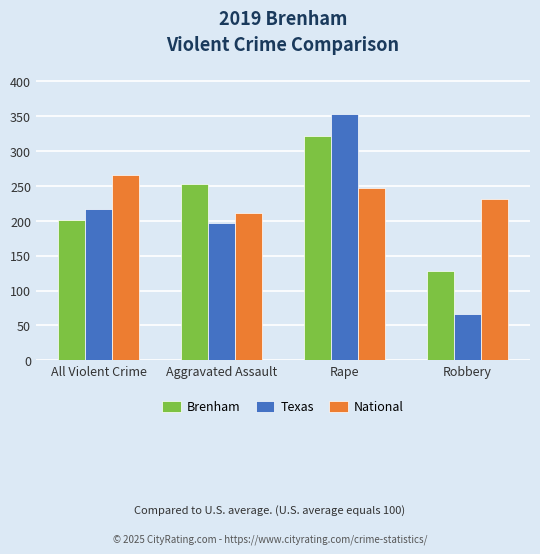

Which series has the largest range (max minus min)?

Texas